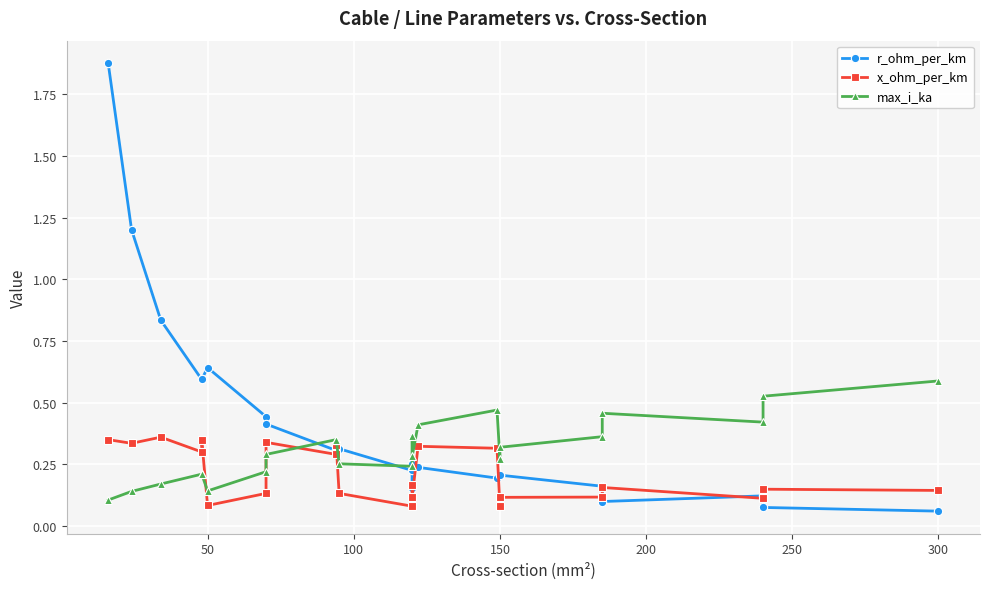

How many lines are shown in the chart?

3